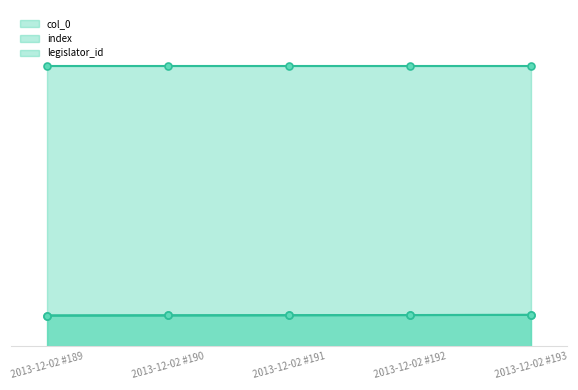

Between 2013-12-02 #190 and 2013-12-02 #189, which is larger?

2013-12-02 #190